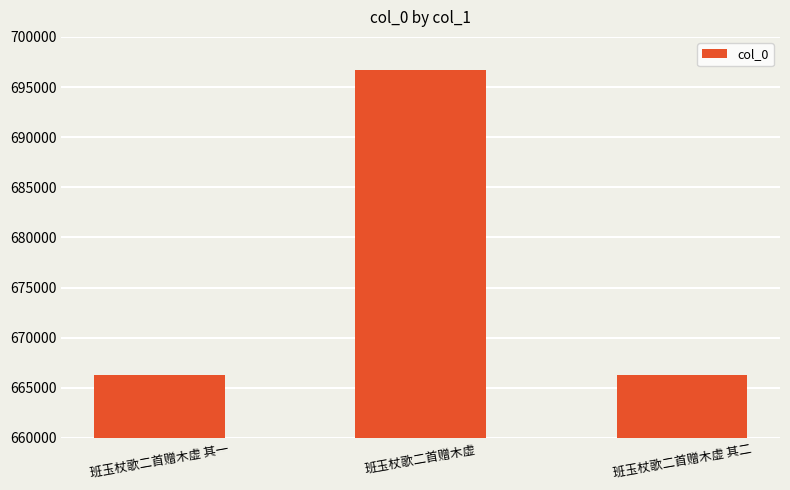

What is the average value?

676387